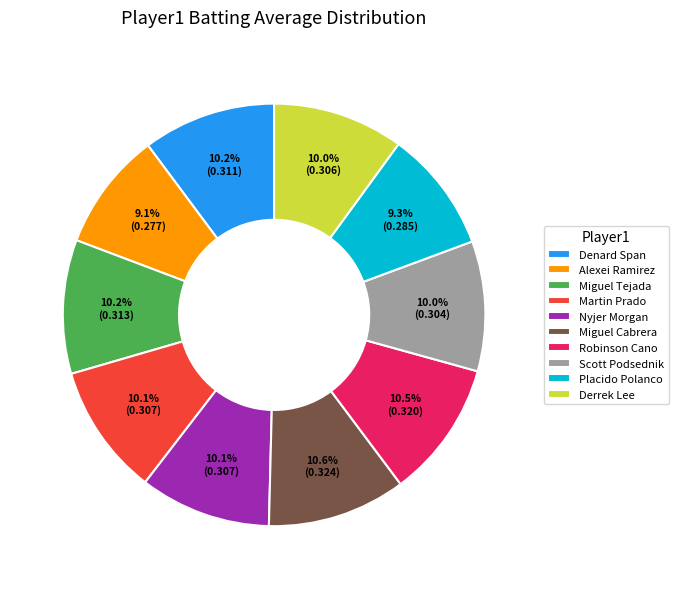

Between Placido Polanco and Nyjer Morgan, which is larger?

Nyjer Morgan